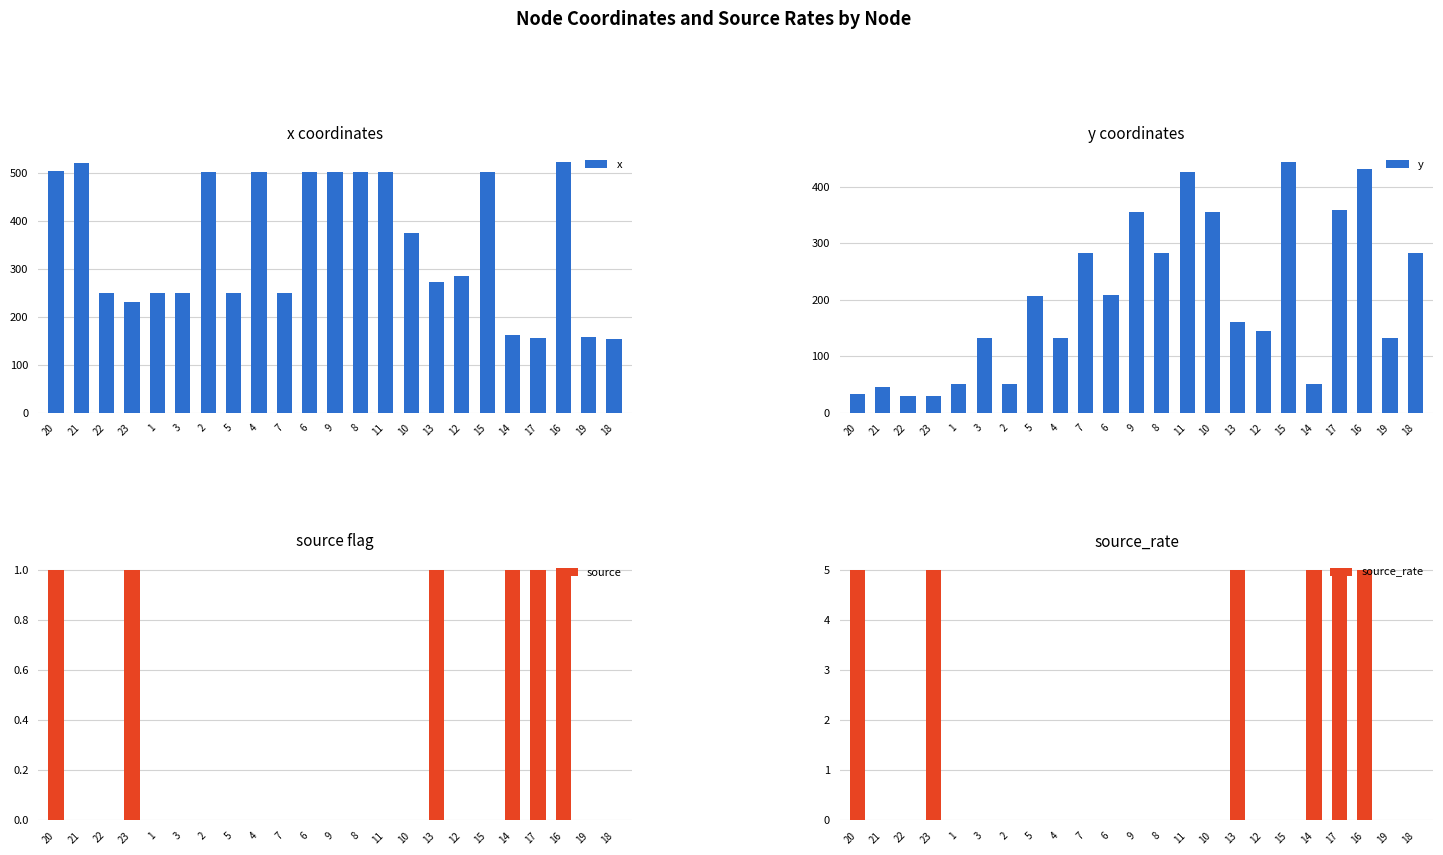

What is the label of the 13th bar from the left?

8